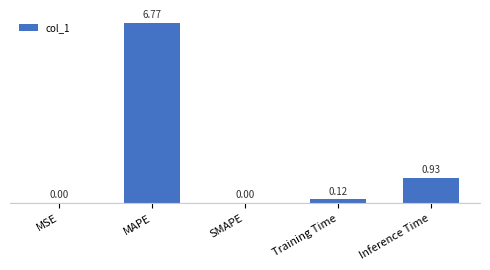

What is the greatest value displayed?

6.8